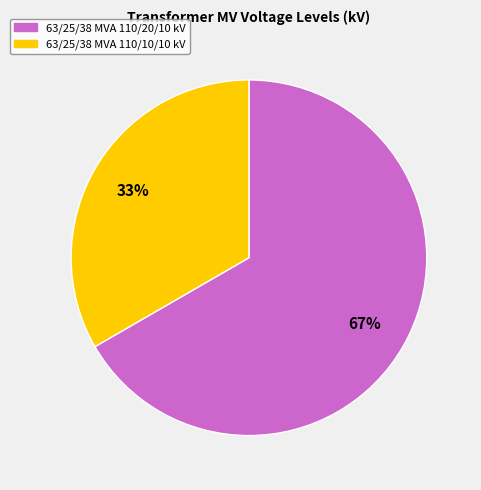

What is the largest slice in the pie chart?

63/25/38 MVA 110/20/10 kV